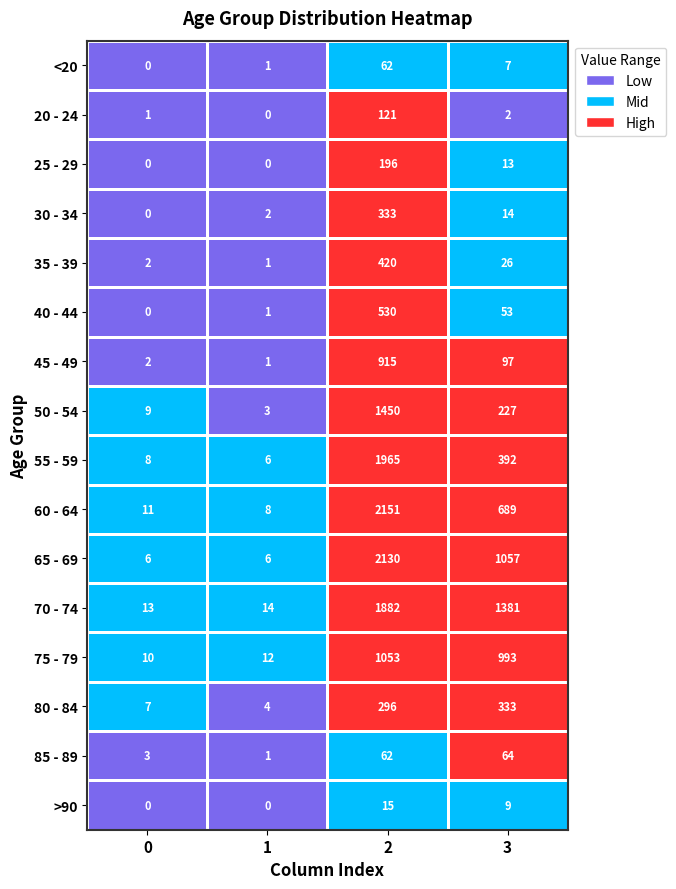

What is the maximum value for 80 - 84?

333